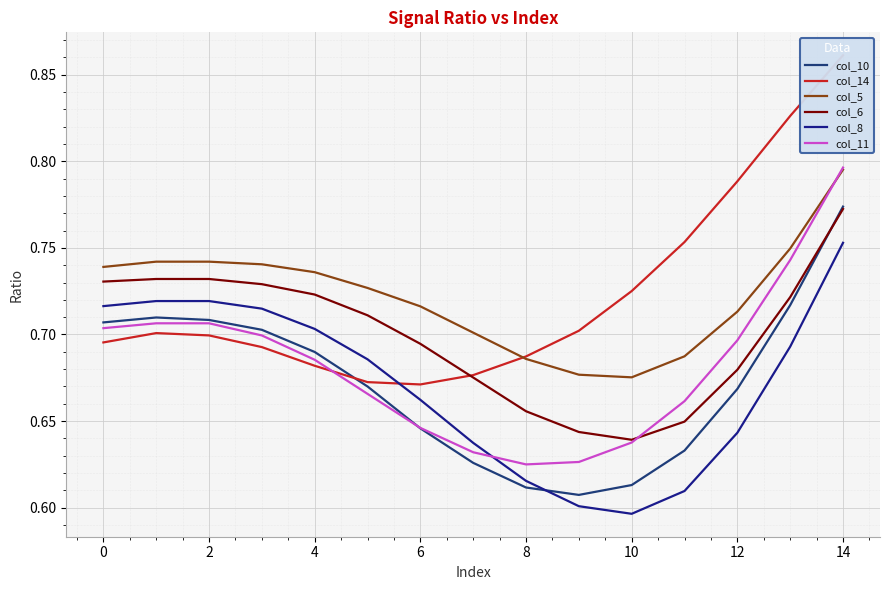

How many times do col_11 and col_14 cross each other?

1